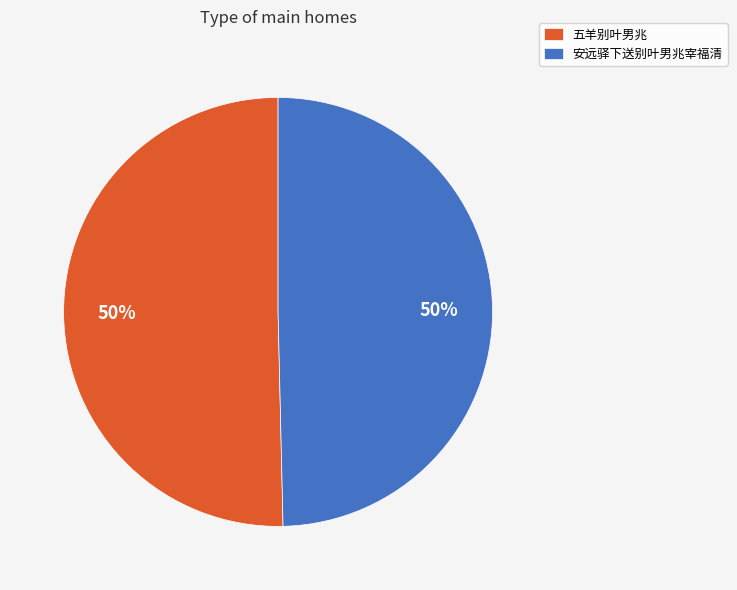

To the nearest percent, what is the average slice percentage?

50%